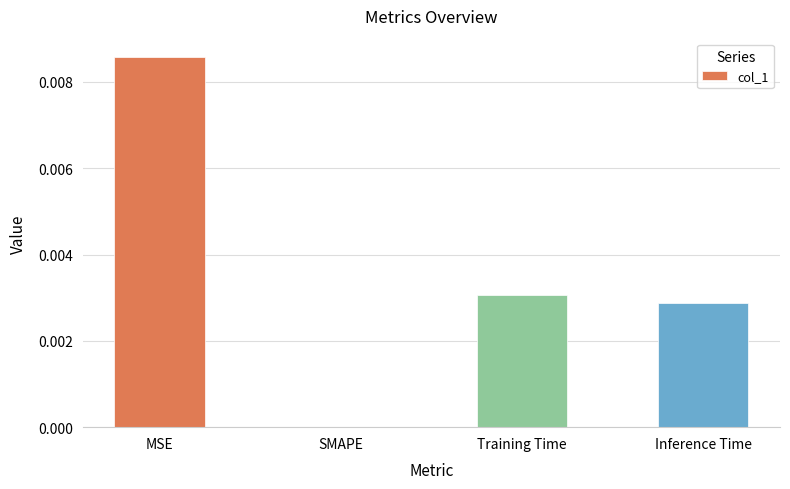

At which category does the chart reach its peak across all series?

MSE